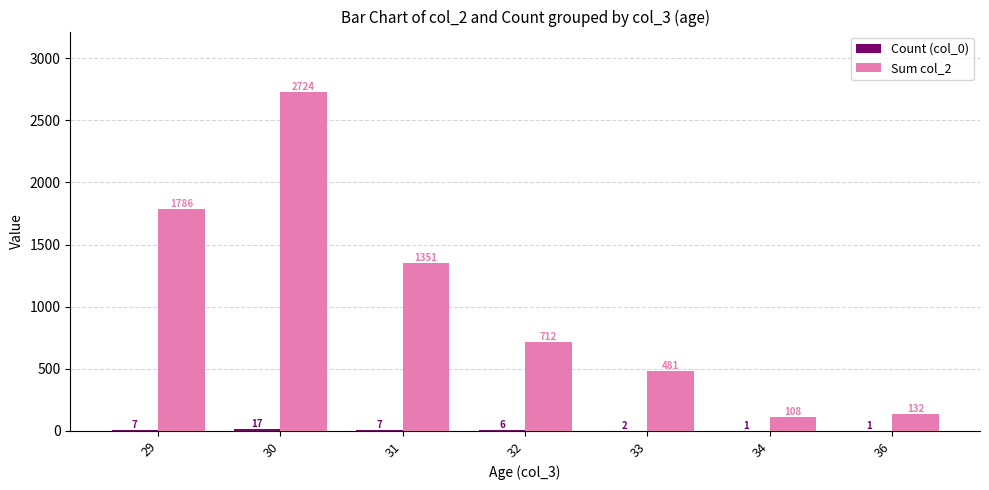

At which category is the sum across all series the highest?

30